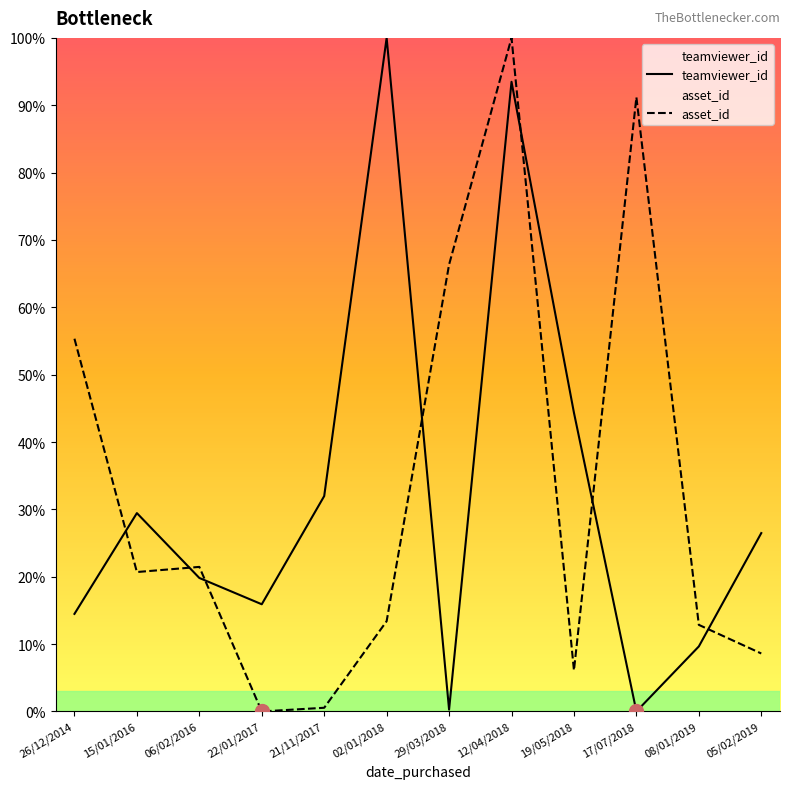

Reading right to left, list all the values displayed in this chart.

teamviewer_id: 26.5	9.7	0.0	44.3	93.5	0.3	100.0	32.0	15.9	19.8	29.4	14.5
asset_id: 8.6	12.9	91.2	6.1	100.0	66.3	13.4	0.5	0.0	21.5	20.7	55.3